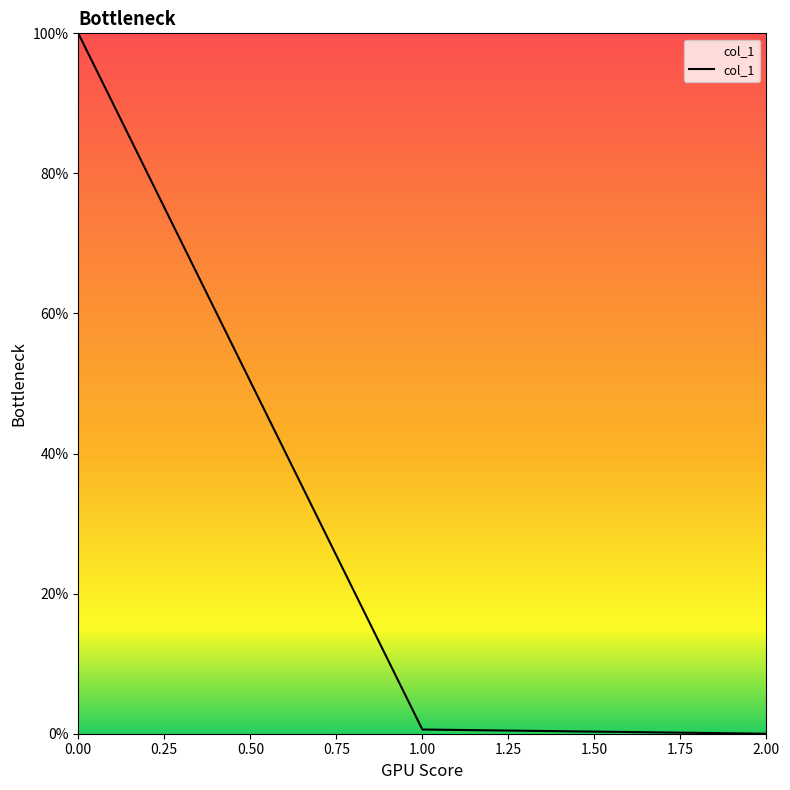

What is the greatest value displayed?

100.0